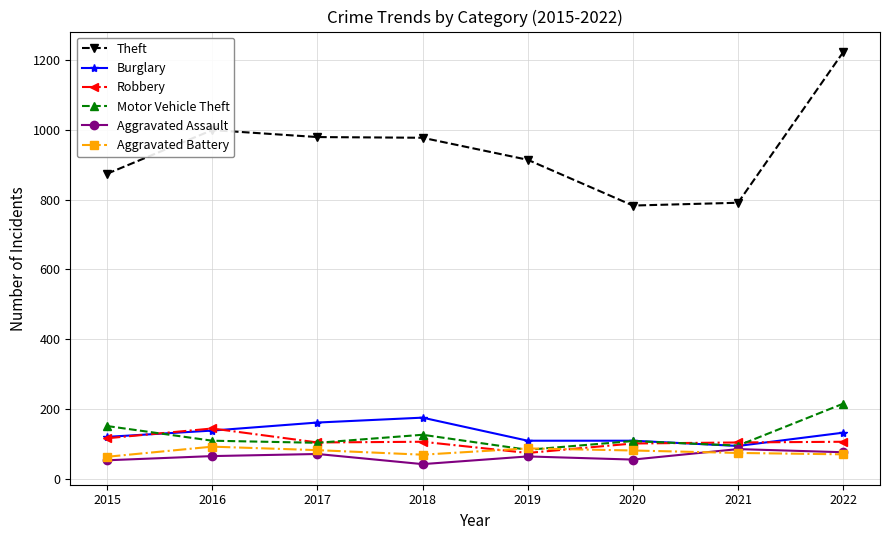

What is the value of the Aggravated Battery point at the 1st from the left?

64